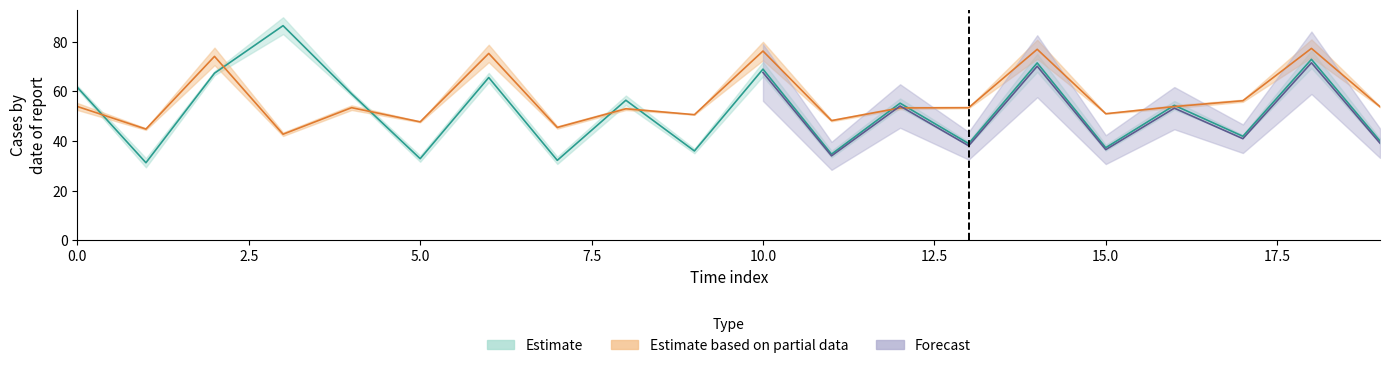

True or false: row0_col1 has a value of 26.8 at 11.

False